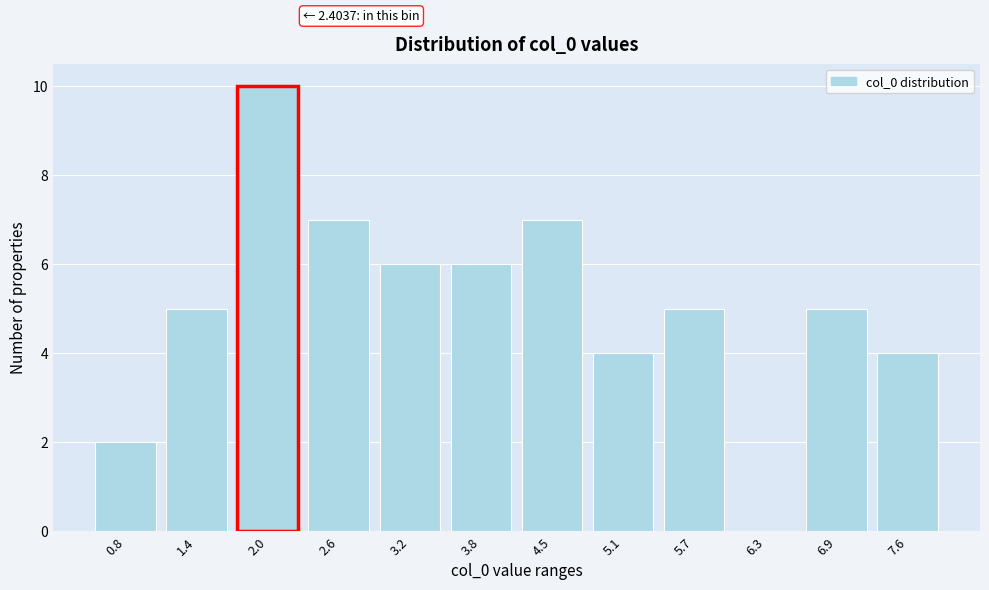

Reading right to left, list all the values displayed in this chart.

7.6=4	6.9=5	6.3=0	5.7=5	5.1=4	4.5=7	3.8=6	3.2=6	2.6=7	2.0=10	1.4=5	0.8=2